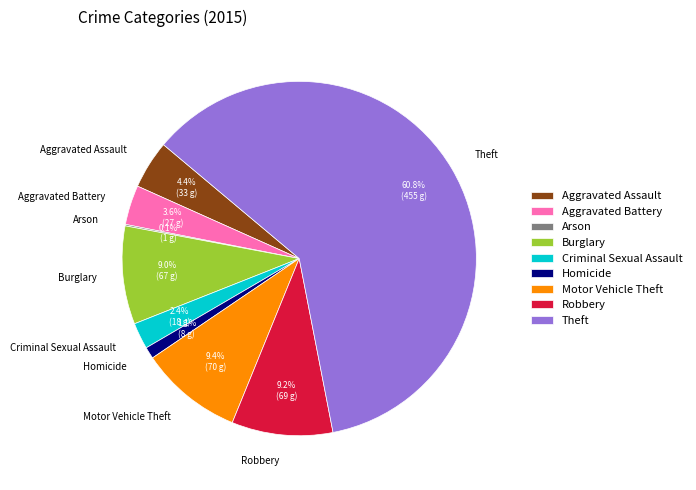

Is the sum of Homicide and Aggravated Battery greater than half?

No